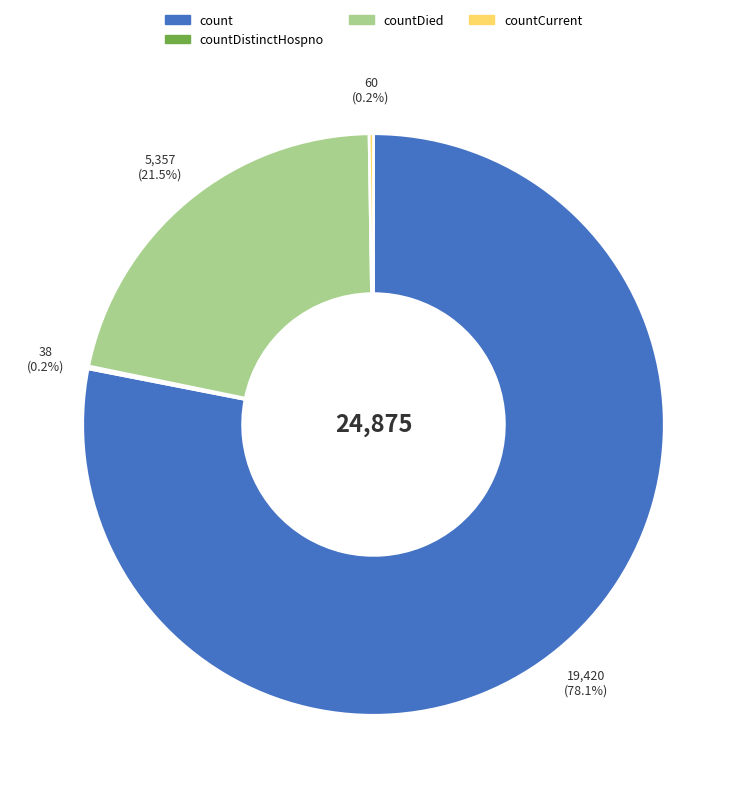

Is there a majority slice in this chart?

Yes